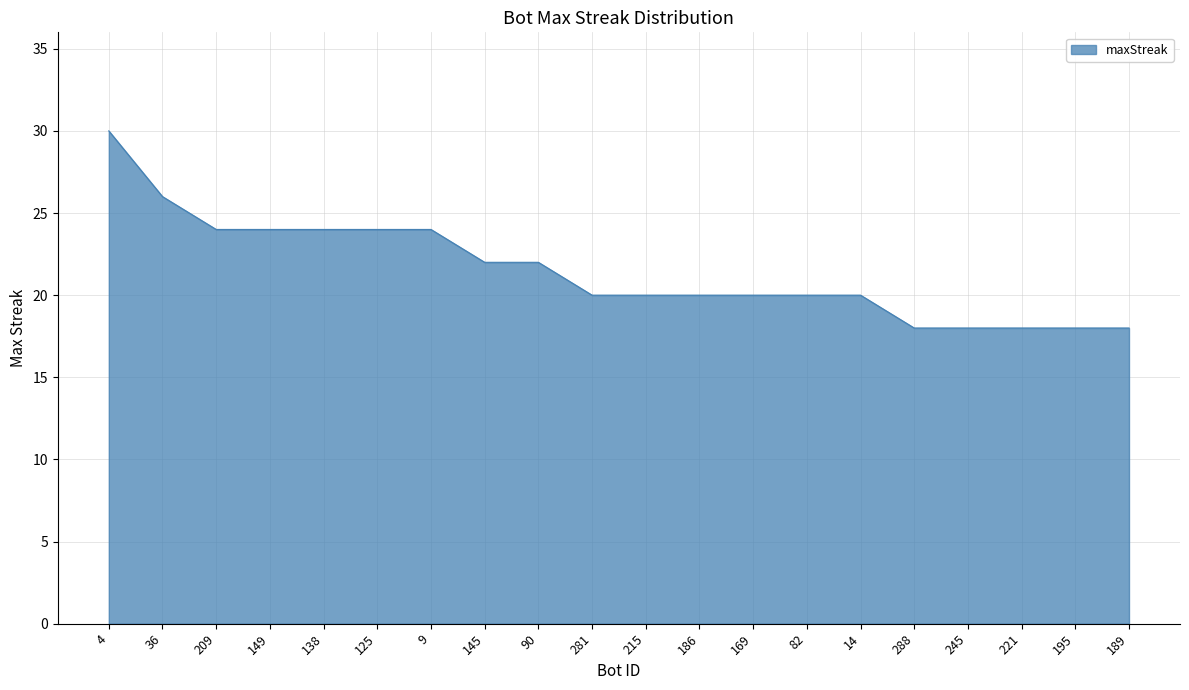

How many distinct data groups are displayed?

1